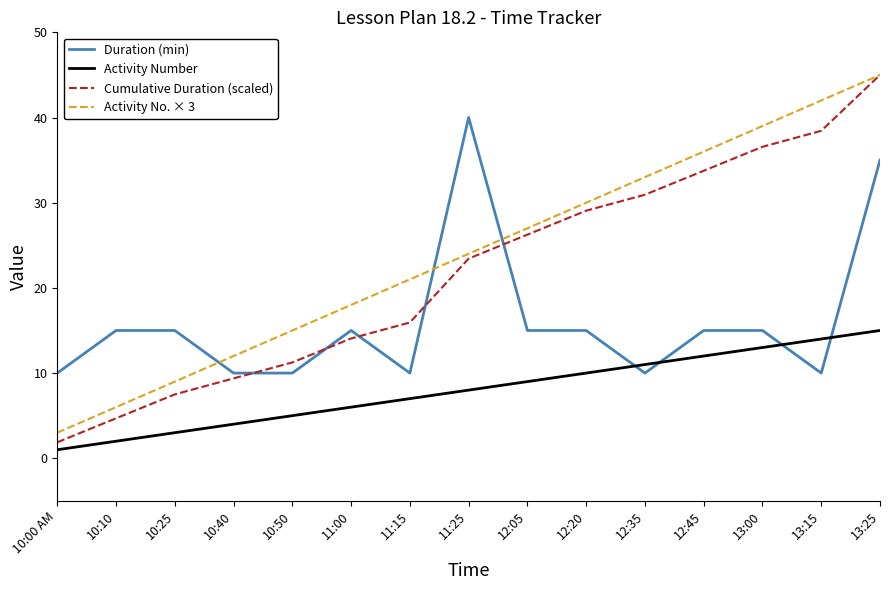

Count the number of data series in this chart.

4